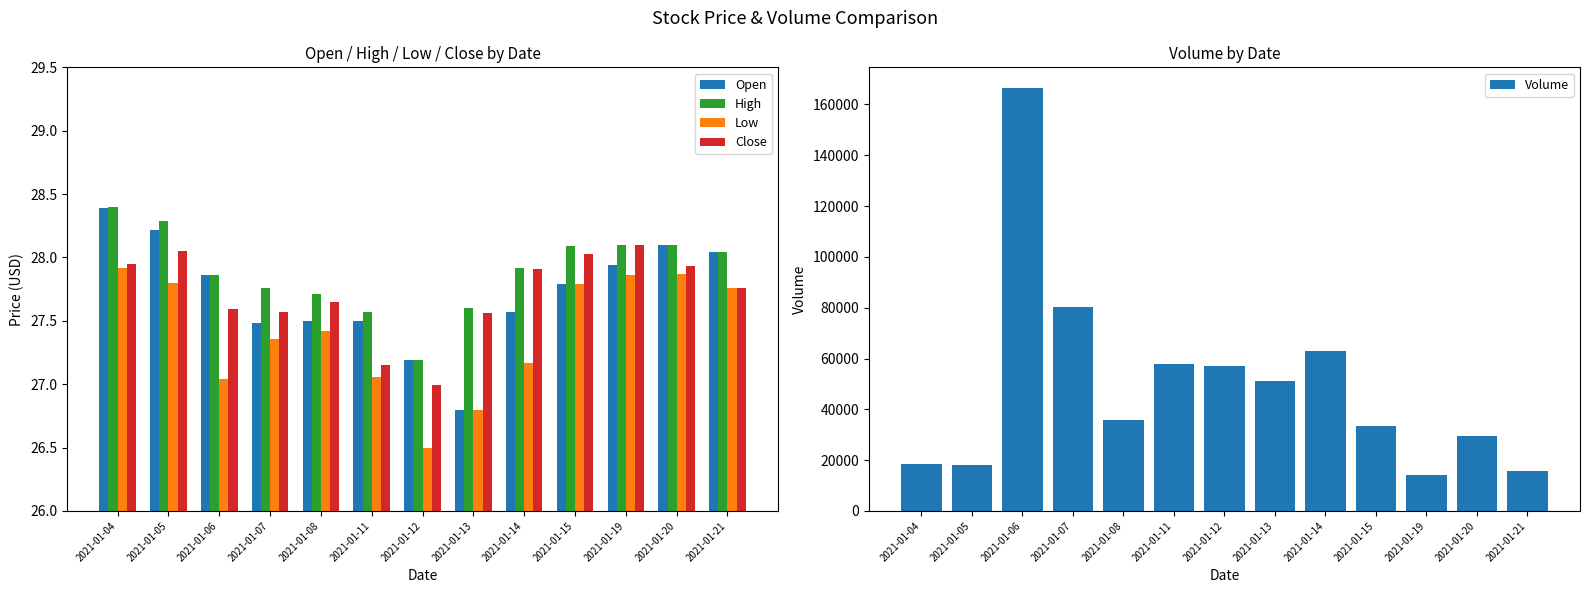

What is the difference between the second highest and minimum values in the Open series?

1.4